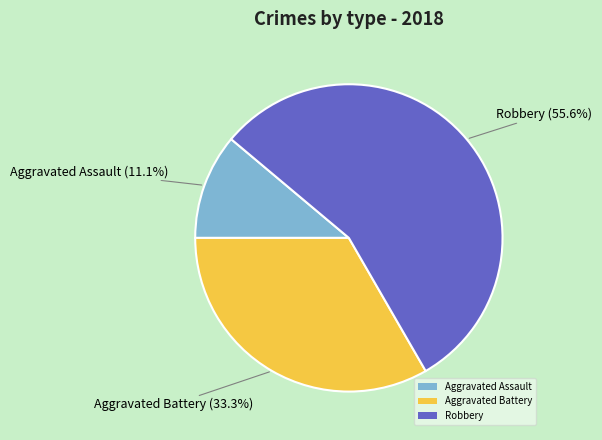

Count the number of slices in the pie.

3